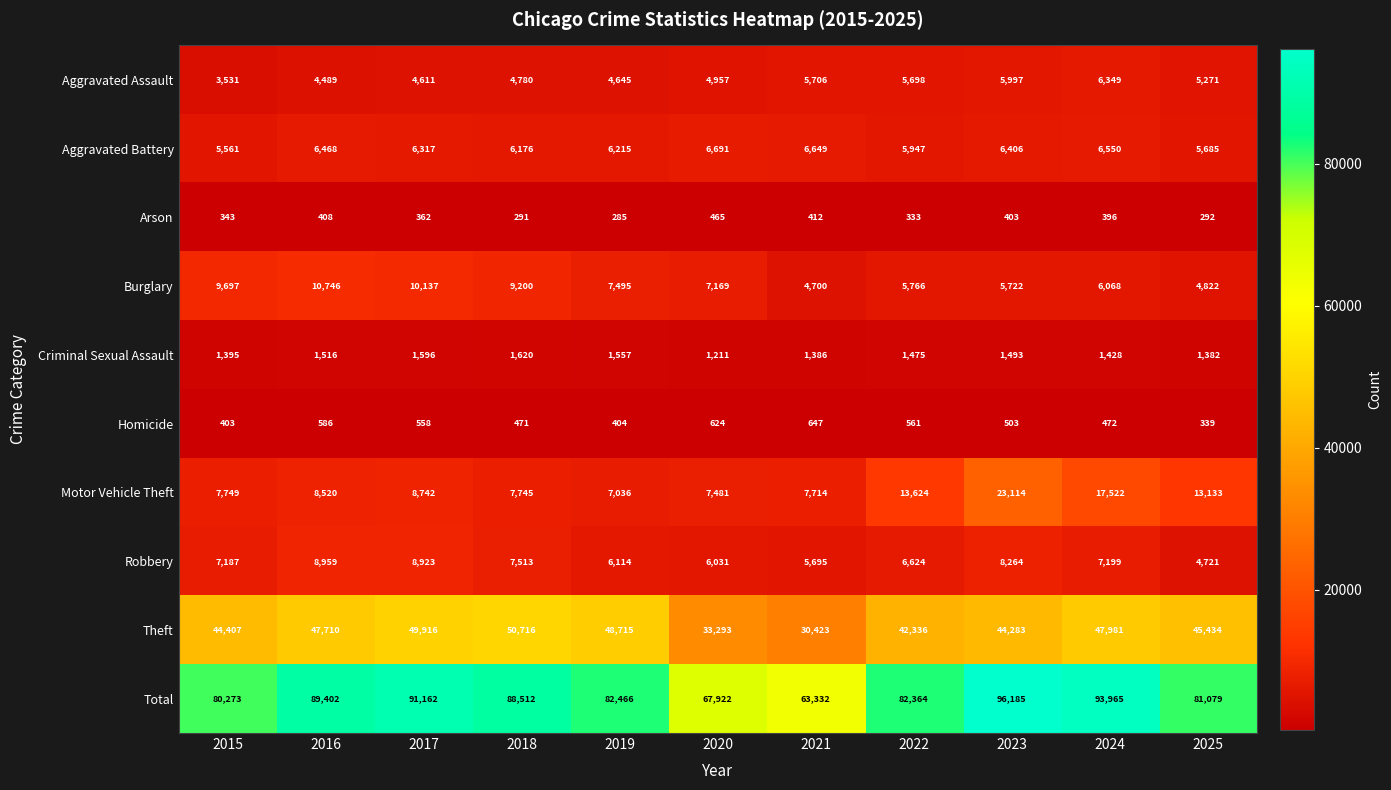

At which label is Total closest to 79758?

2015